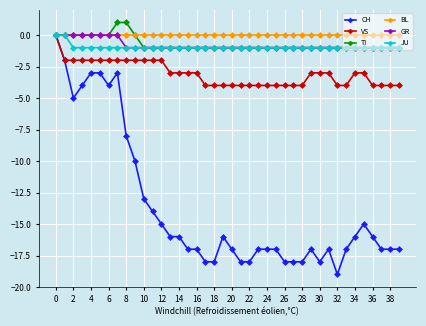

Which series has the largest range (max minus min)?

CH